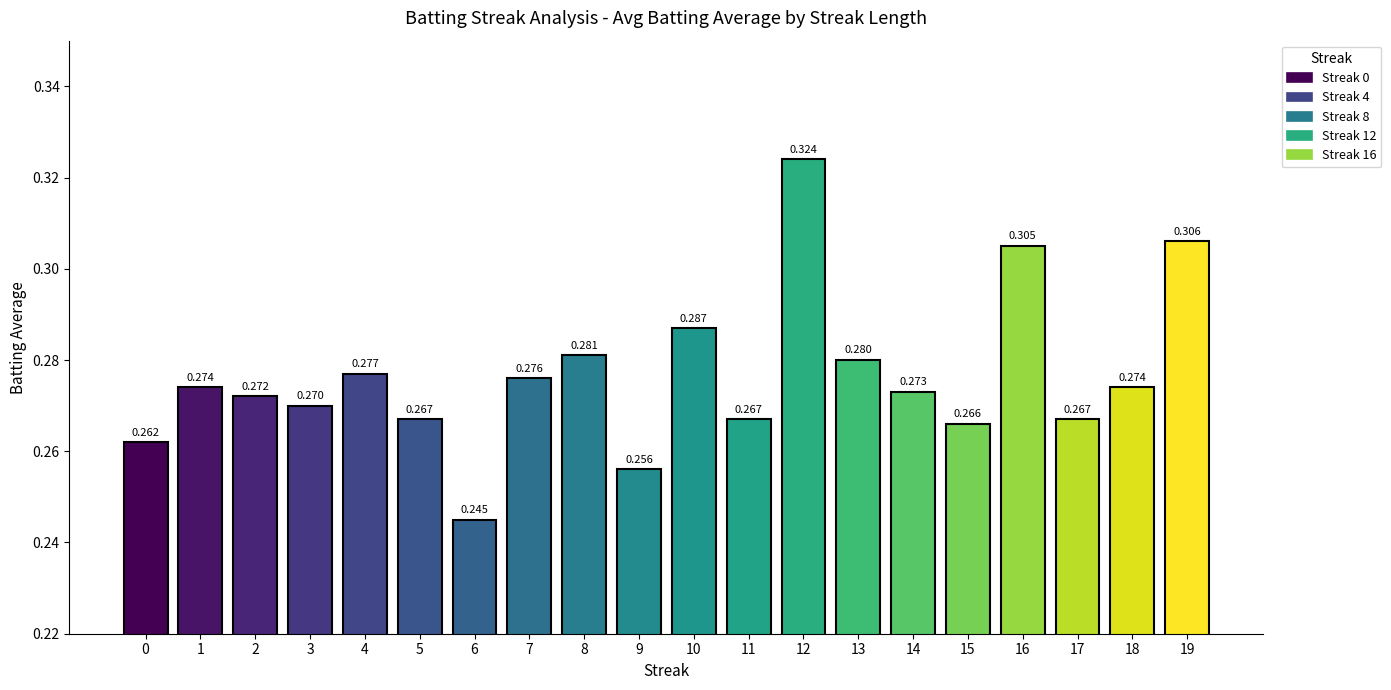

Are the bars horizontal?

No